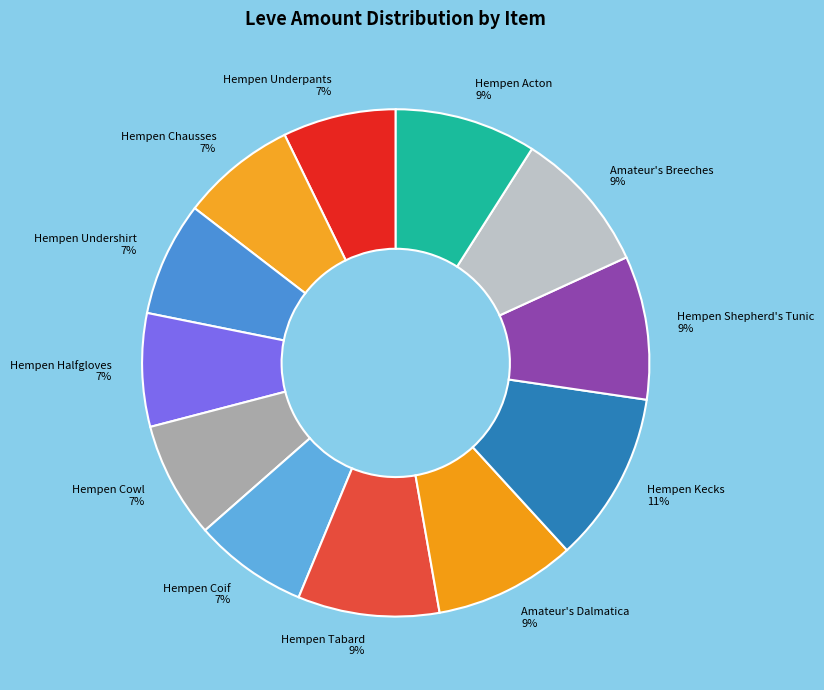

What is the largest slice in the pie chart?

Hempen Kecks